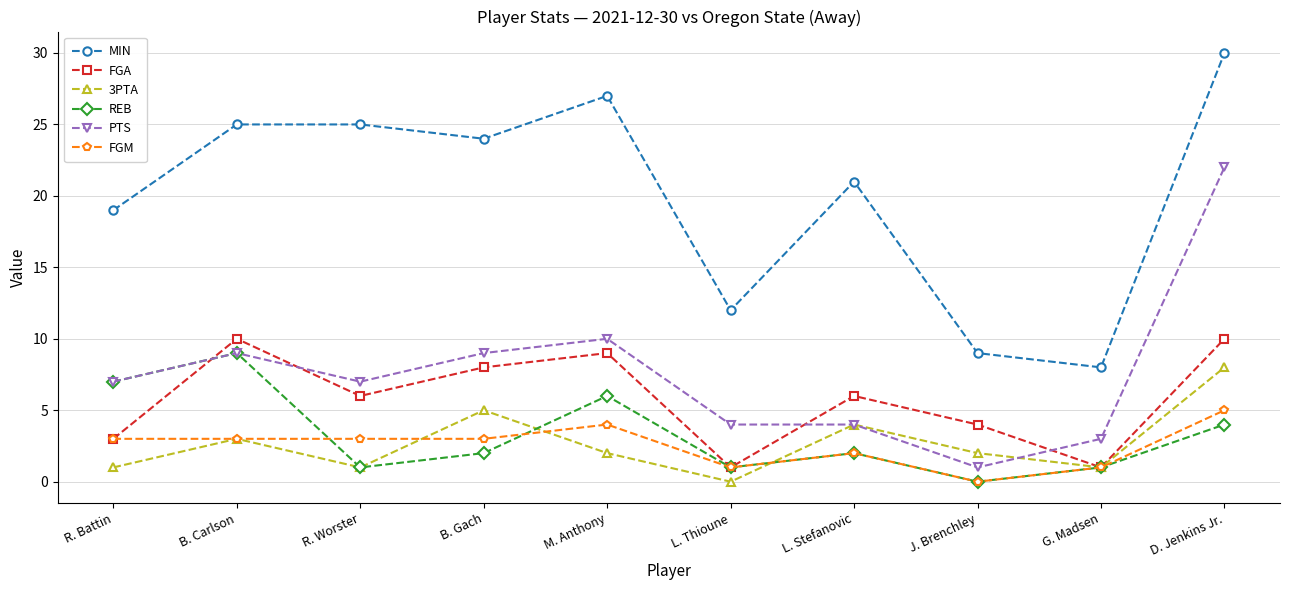

Reading right to left, list all the values displayed in this chart.

MIN: D. Jenkins Jr.=30	G. Madsen=8	J. Brenchley=9	L. Stefanovic=21	L. Thioune=12	M. Anthony=27	B. Gach=24	R. Worster=25	B. Carlson=25	R. Battin=19
FGA: D. Jenkins Jr.=10	G. Madsen=1	J. Brenchley=4	L. Stefanovic=6	L. Thioune=1	M. Anthony=9	B. Gach=8	R. Worster=6	B. Carlson=10	R. Battin=3
3PTA: D. Jenkins Jr.=8	G. Madsen=1	J. Brenchley=2	L. Stefanovic=4	L. Thioune=0	M. Anthony=2	B. Gach=5	R. Worster=1	B. Carlson=3	R. Battin=1
REB: D. Jenkins Jr.=4	G. Madsen=1	J. Brenchley=0	L. Stefanovic=2	L. Thioune=1	M. Anthony=6	B. Gach=2	R. Worster=1	B. Carlson=9	R. Battin=7
PTS: D. Jenkins Jr.=22	G. Madsen=3	J. Brenchley=1	L. Stefanovic=4	L. Thioune=4	M. Anthony=10	B. Gach=9	R. Worster=7	B. Carlson=9	R. Battin=7
FGM: D. Jenkins Jr.=5	G. Madsen=1	J. Brenchley=0	L. Stefanovic=2	L. Thioune=1	M. Anthony=4	B. Gach=3	R. Worster=3	B. Carlson=3	R. Battin=3